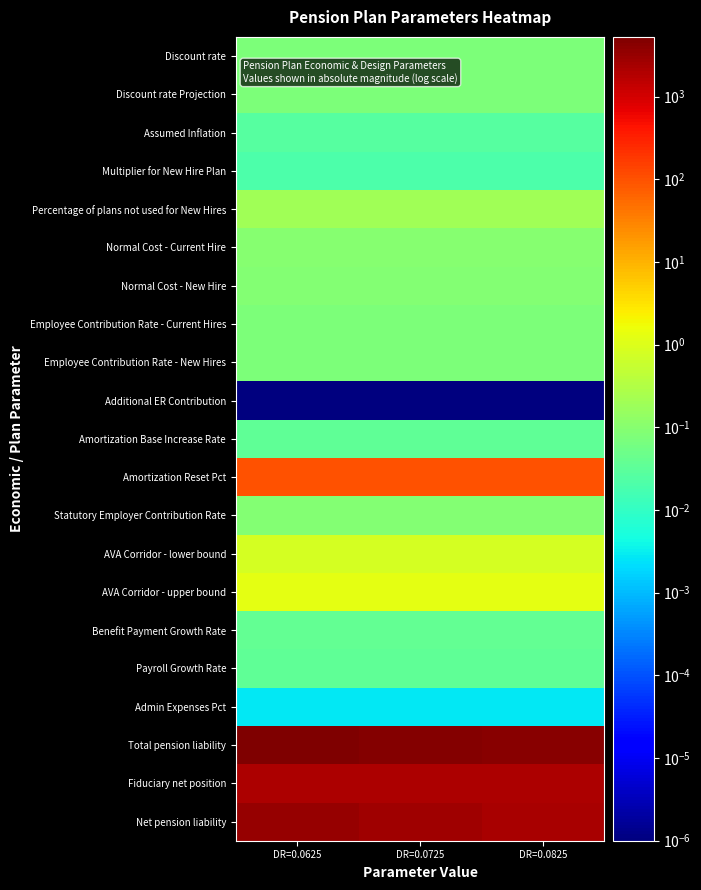

Between DR=0.0725 and DR=0.0825, which series saw the biggest shift?

Net pension liability